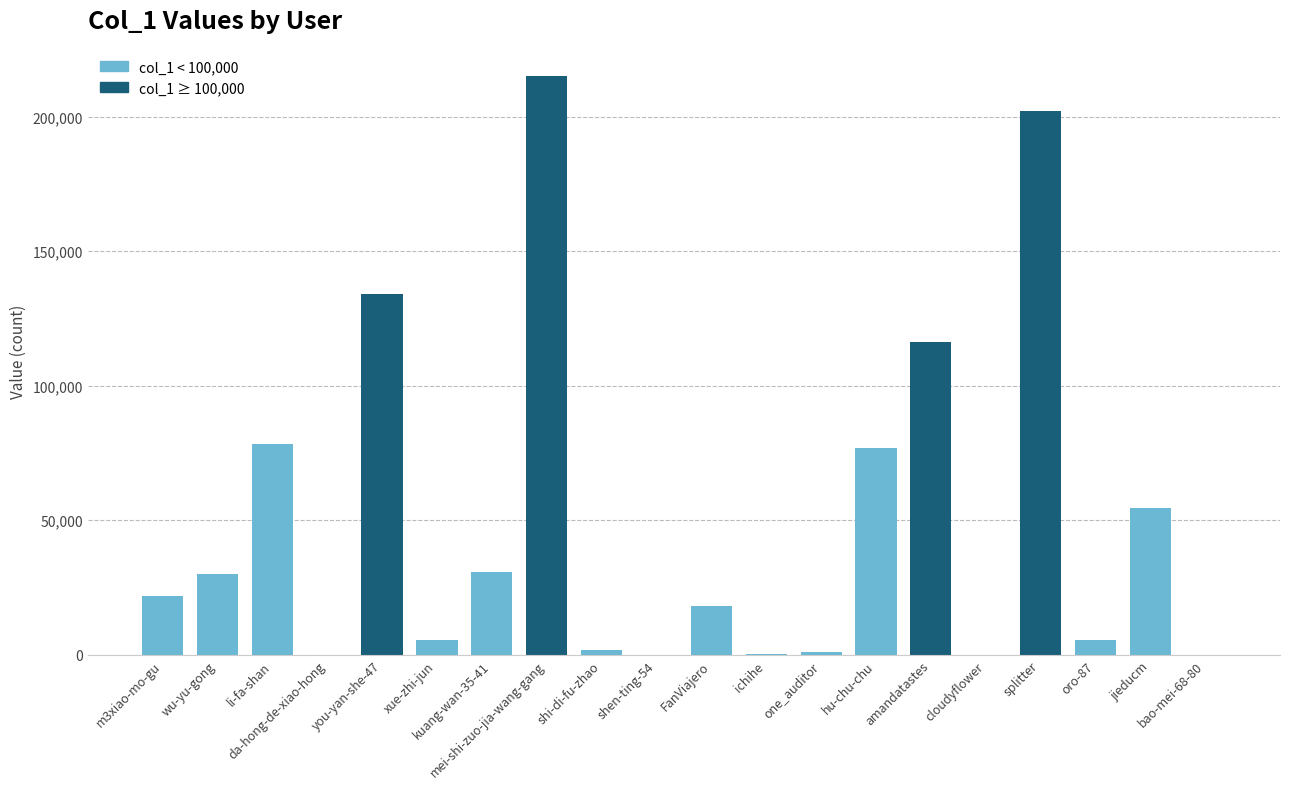

Count the number of data series in this chart.

1